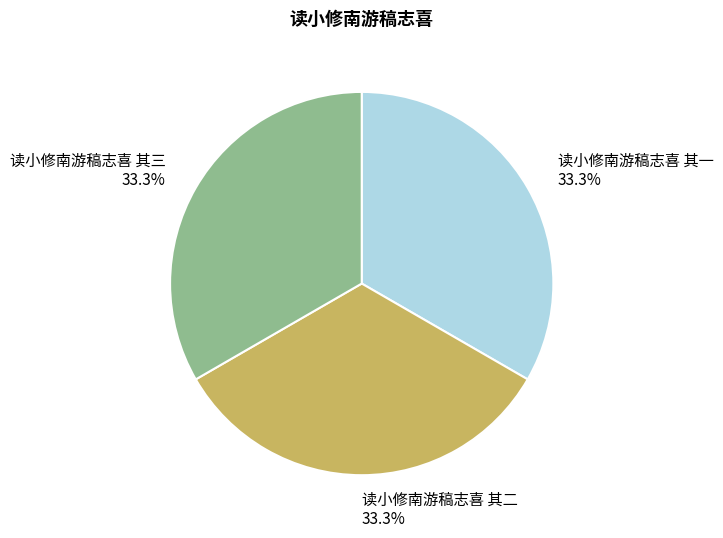

Combined, what portion of the pie is 读小修南游稿志喜 其一 and 读小修南游稿志喜 其二?

66.7%